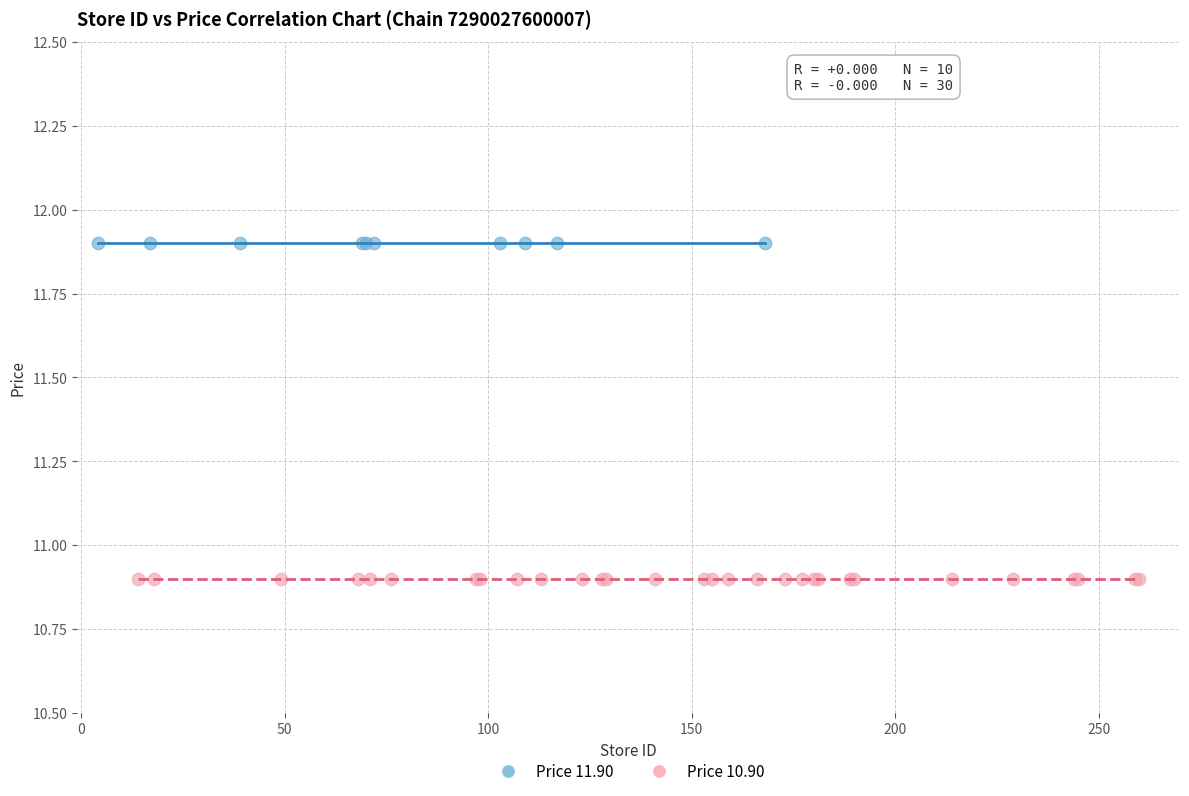

Which series reaches the minimum Y coordinate?

Price 10.90